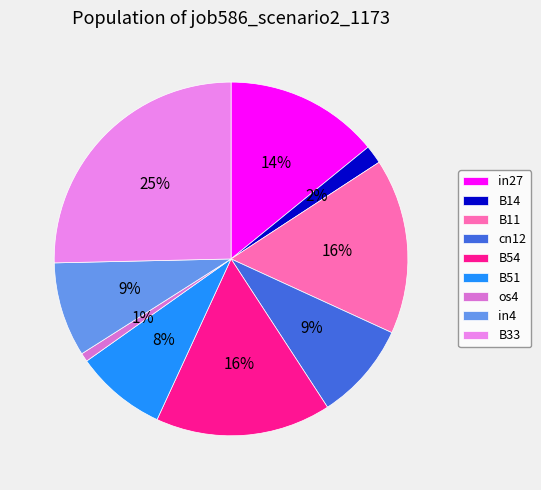

True or false: os4 accounts for 1% of the total.

True